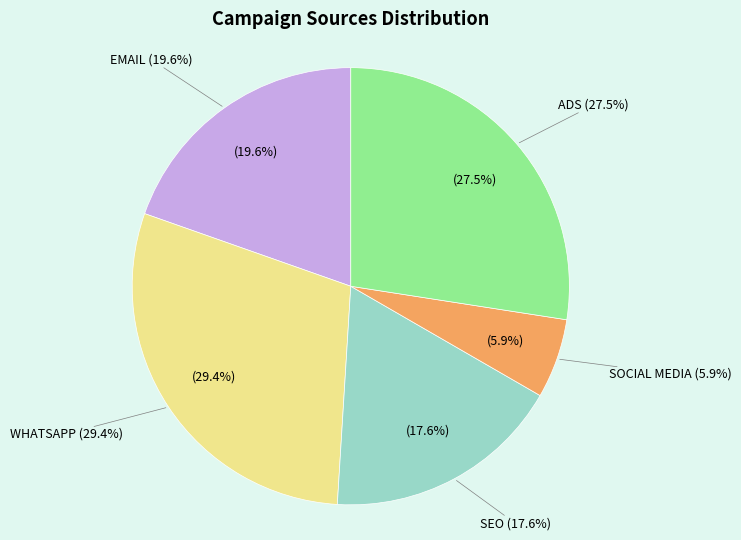

Is there a majority slice in this chart?

No